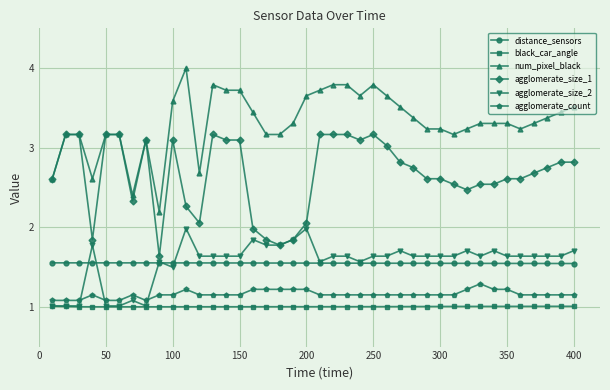

What is the highest value of the num_pixel_black series?

4.0